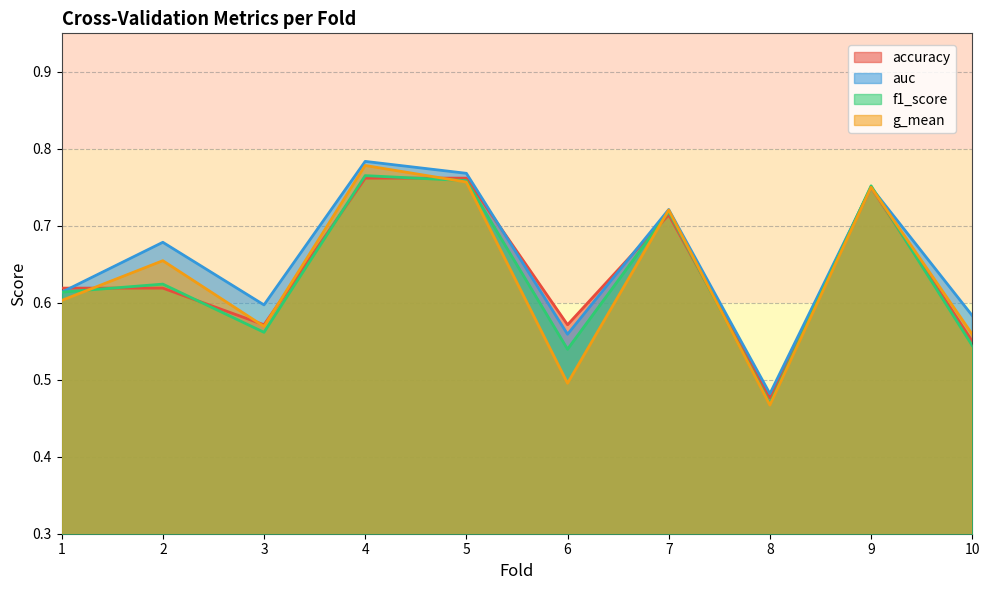

Does the chart display data point markers on the line(s)?

No